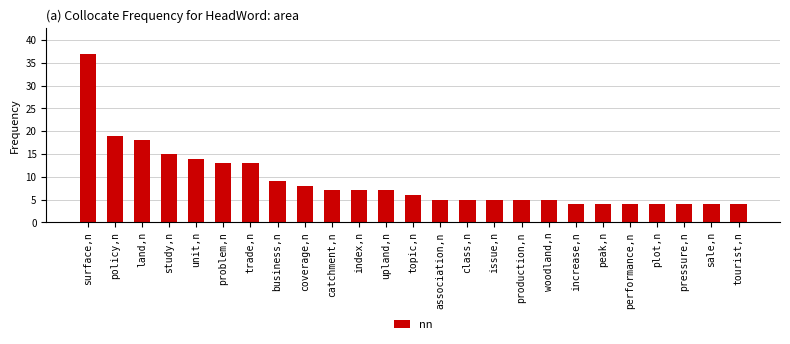

What is the change in value from problem,n to performance,n?

-9